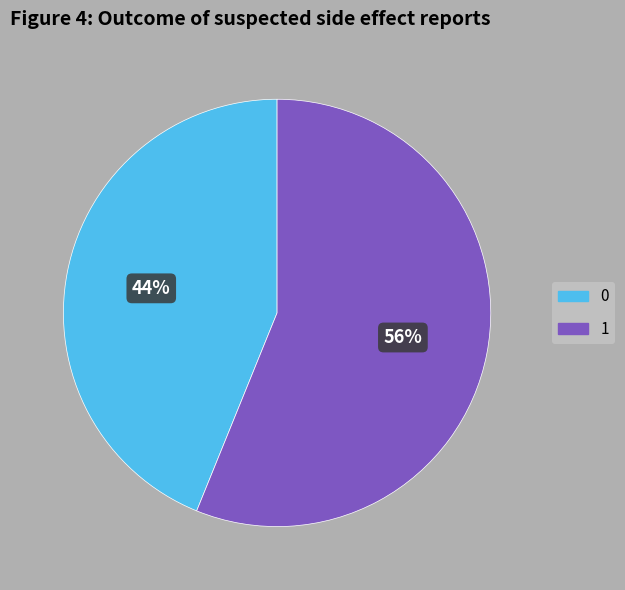

Which category accounts for the majority?

1